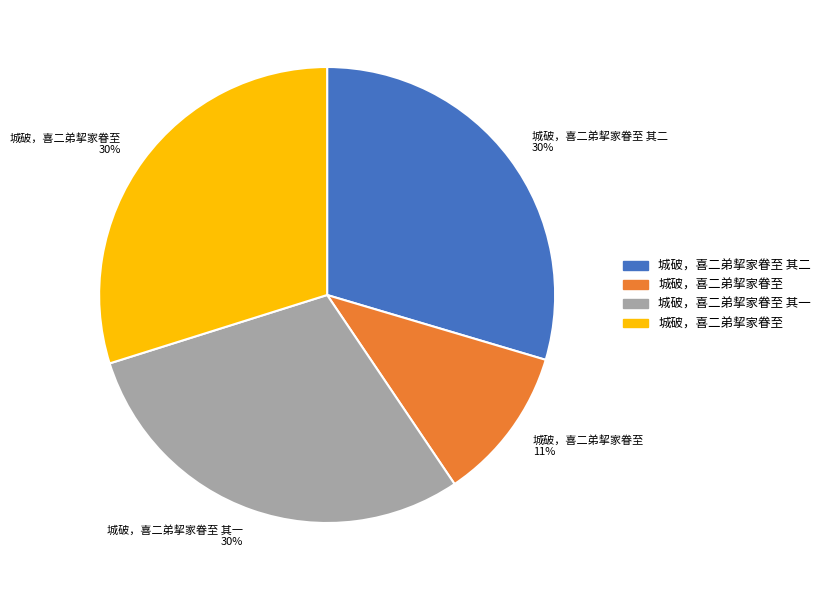

Does any single category account for the majority?

No